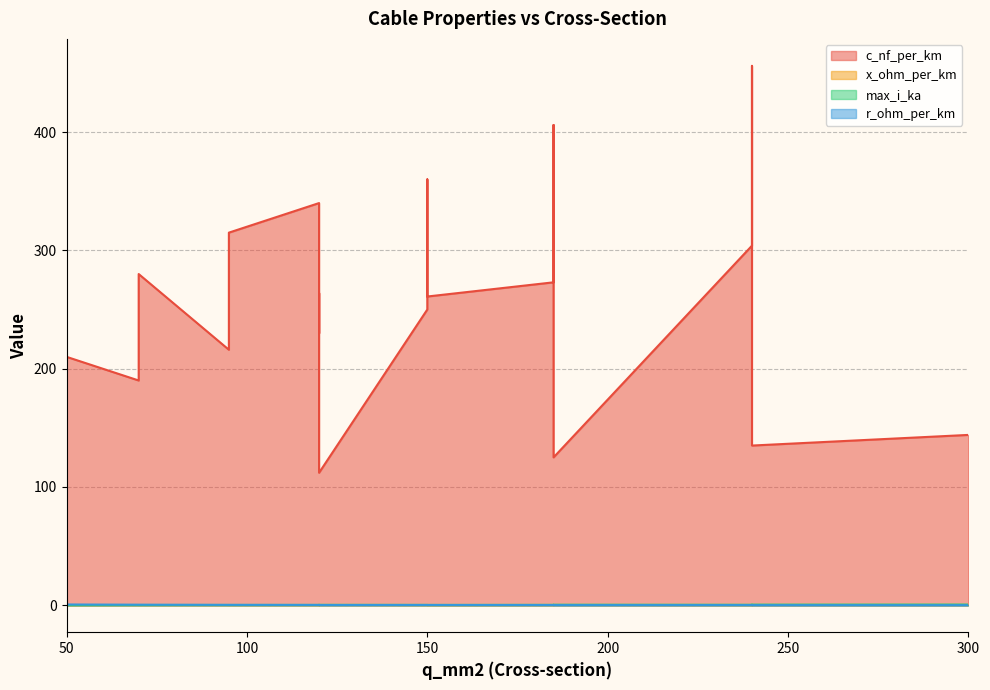

Is the value of r_ohm_per_km at 185 greater than the value of x_ohm_per_km at 120?

Yes